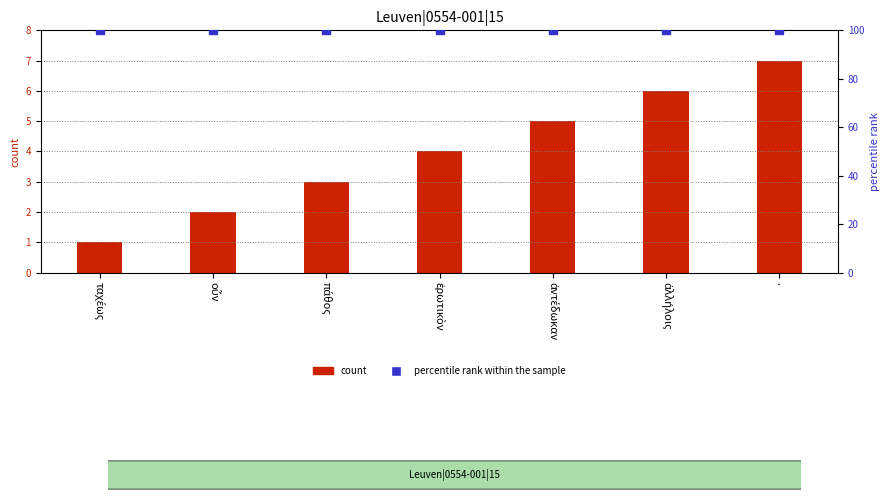

Which series reaches the maximum Y coordinate?

percentile rank within the sample